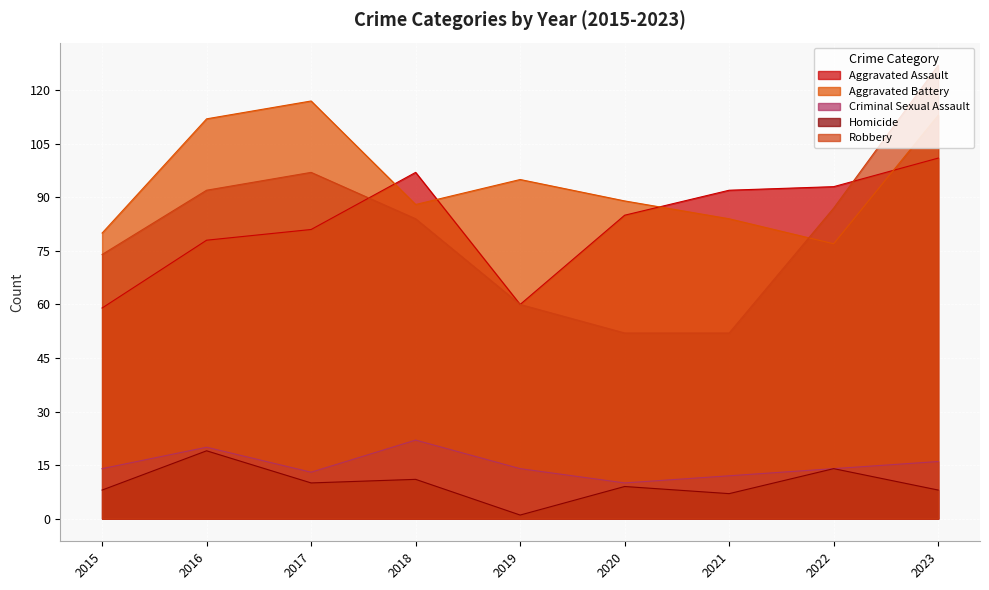

Which series has the largest range (max minus min)?

Robbery